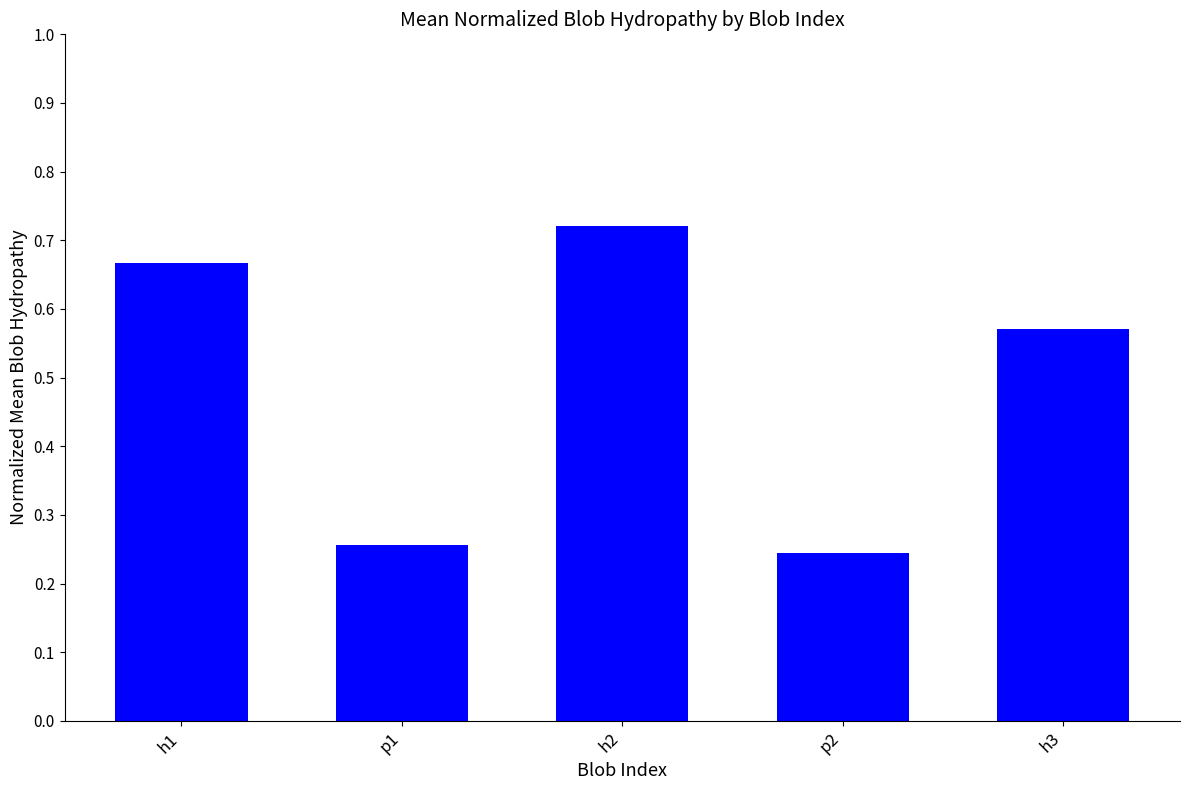

What position from the left is p2?

4